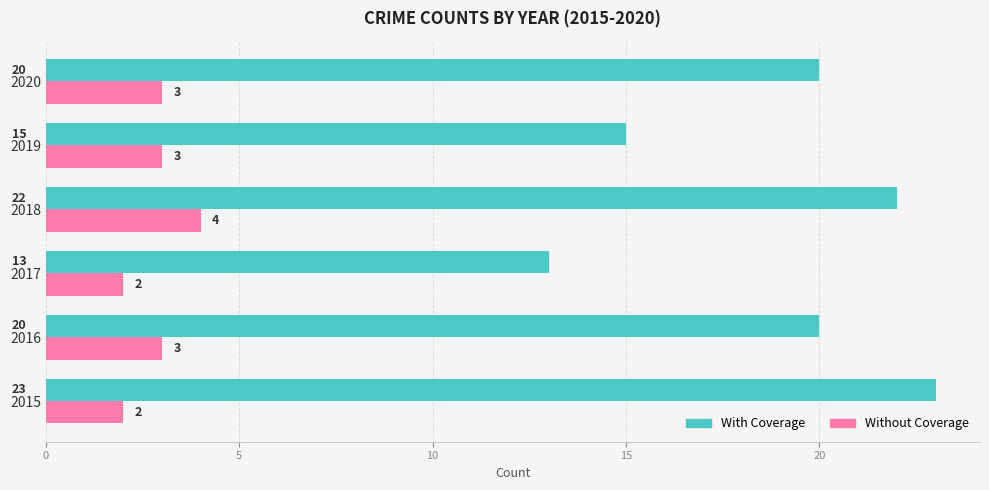

At how many categories does at least one series exceed 14?

5